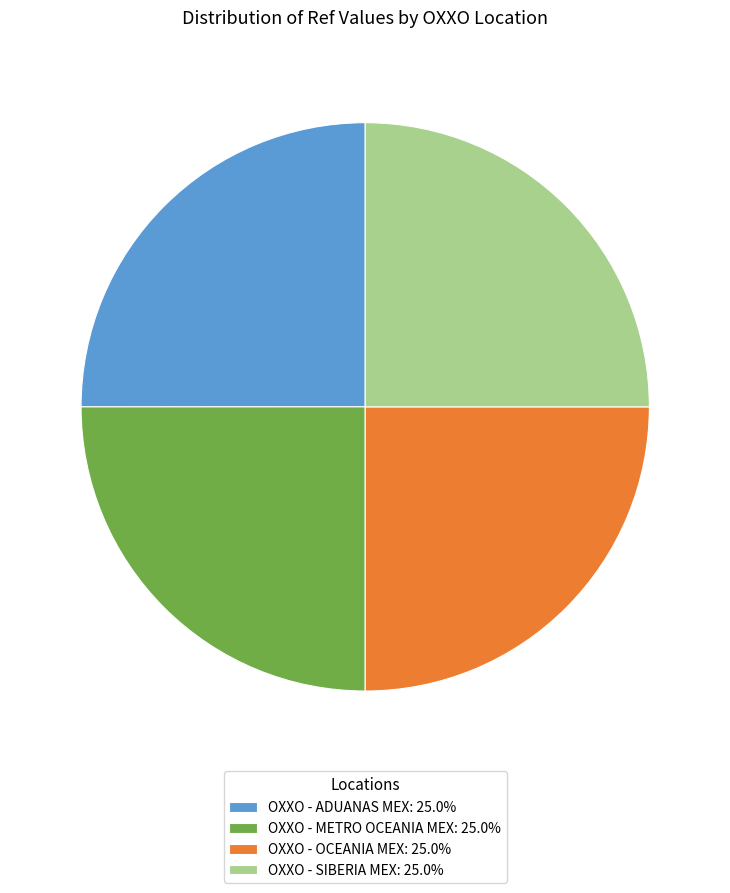

What is the ratio of the value at OXXO - ADUANAS MEX: 25.0% to the value at OXXO - SIBERIA MEX: 25.0%?

1.0